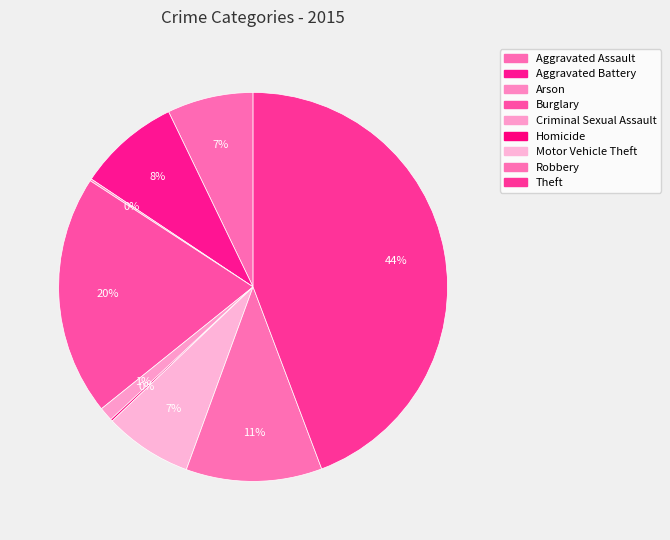

Does Homicide account for over 50% of the chart?

No